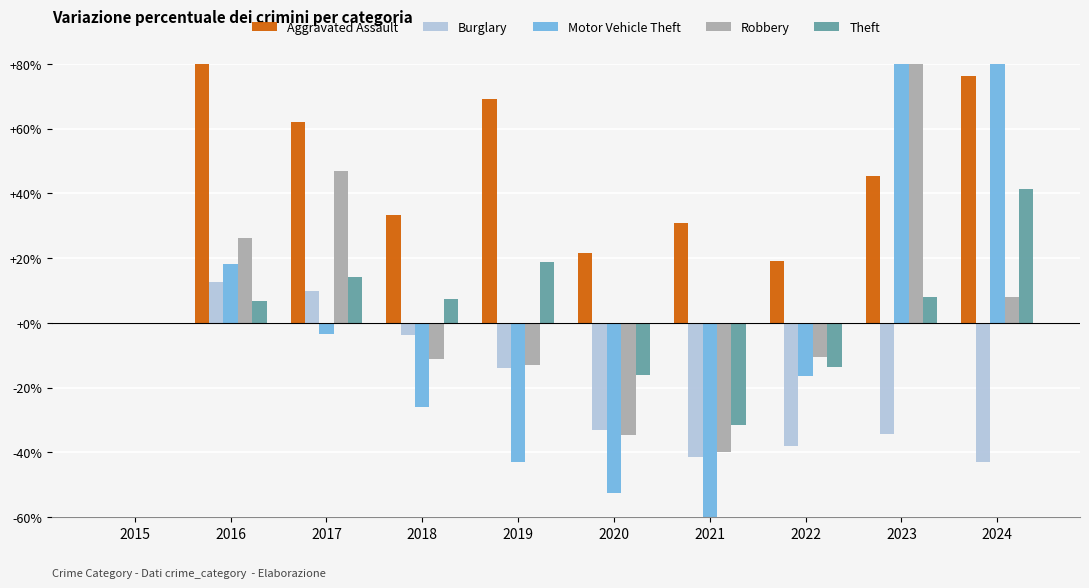

What is the minimum value shown in the chart?

-59.9